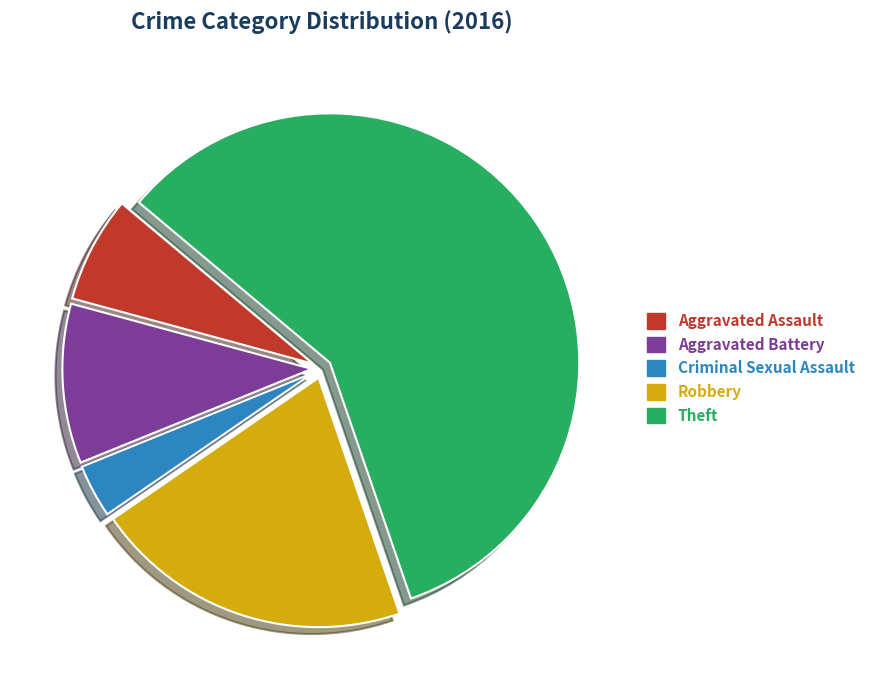

To the nearest percent, what percentage of the pie is Aggravated Battery?

10%